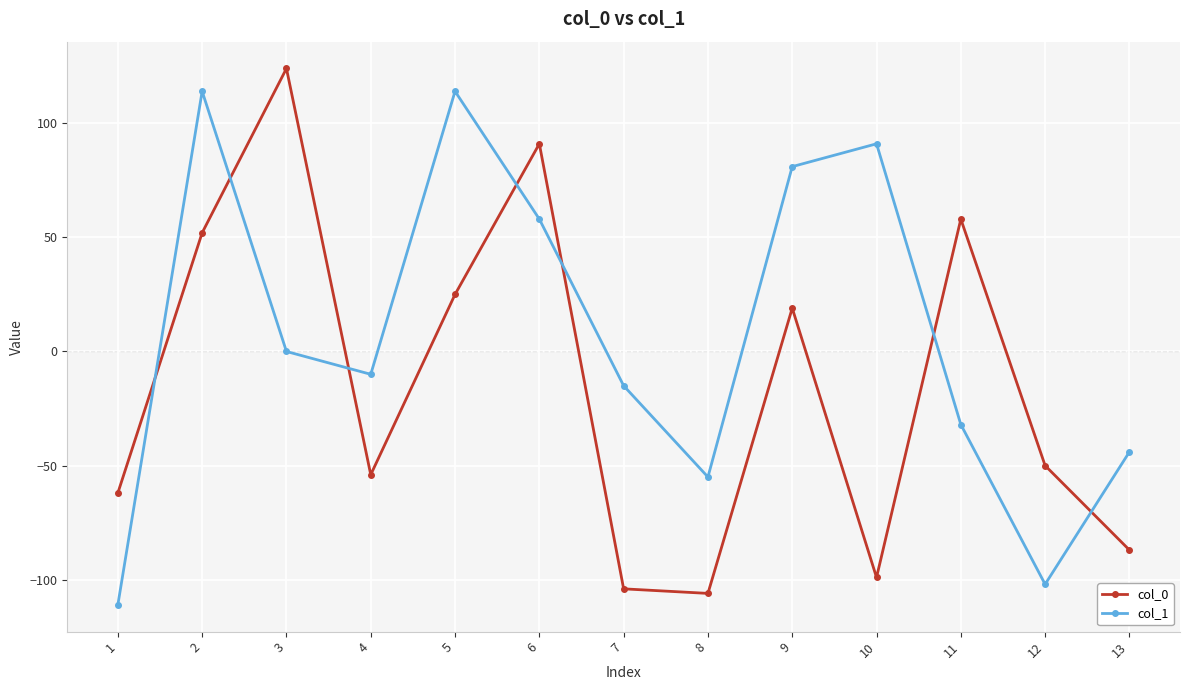

Which series has the largest total across all categories?

col_1